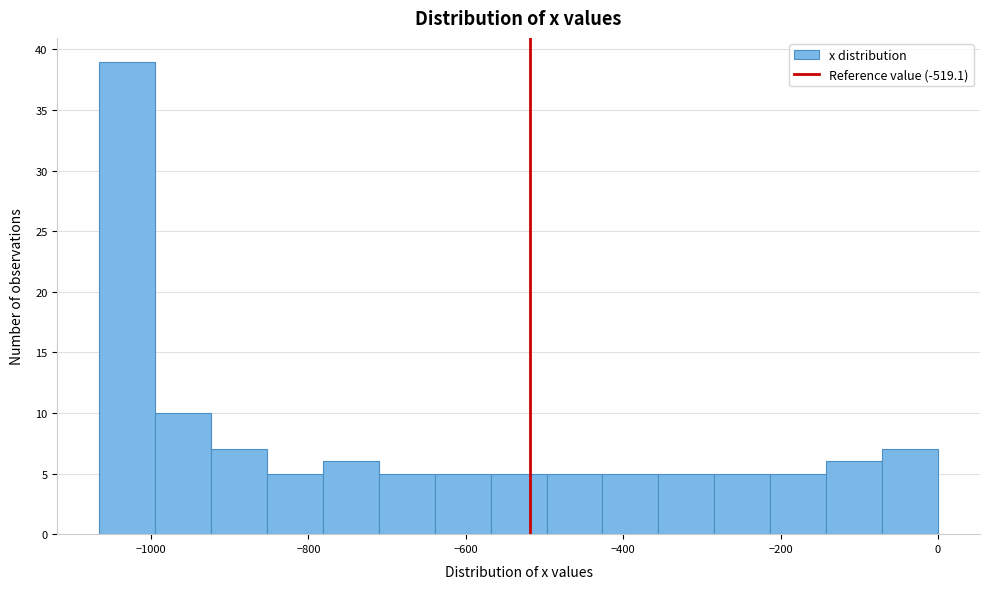

Around what value on the x-axis is the tallest bar? Give the approximate position of its centre, as read against the axis.

-1040